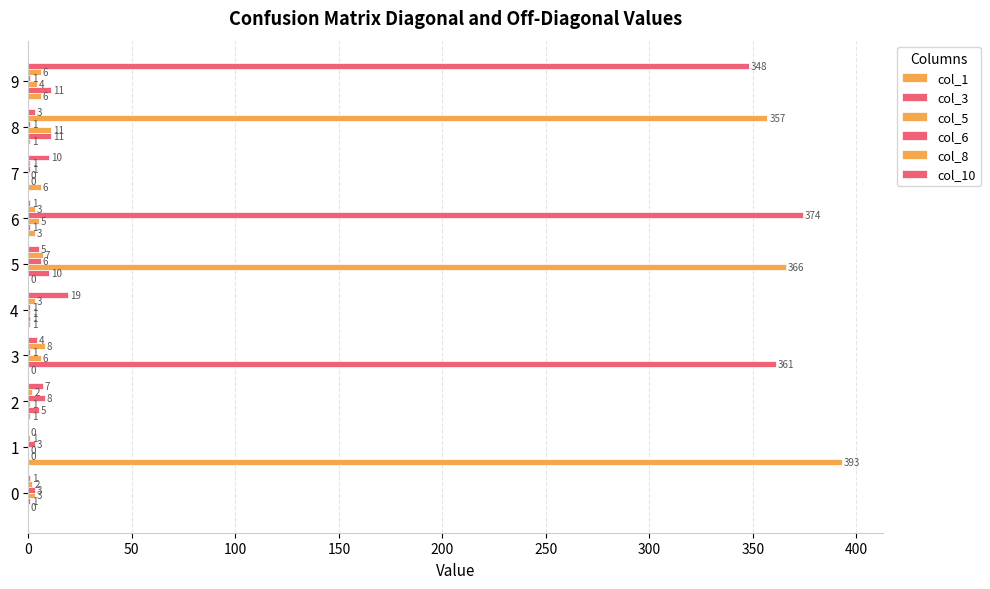

How many data points does each series have?

10